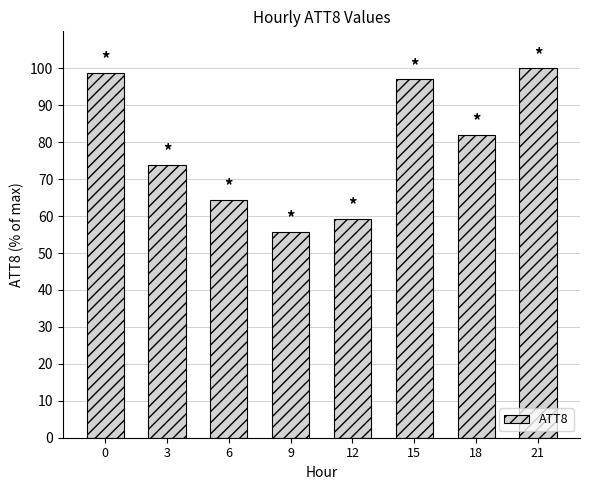

What is the difference between the maximum and minimum values?

44.2